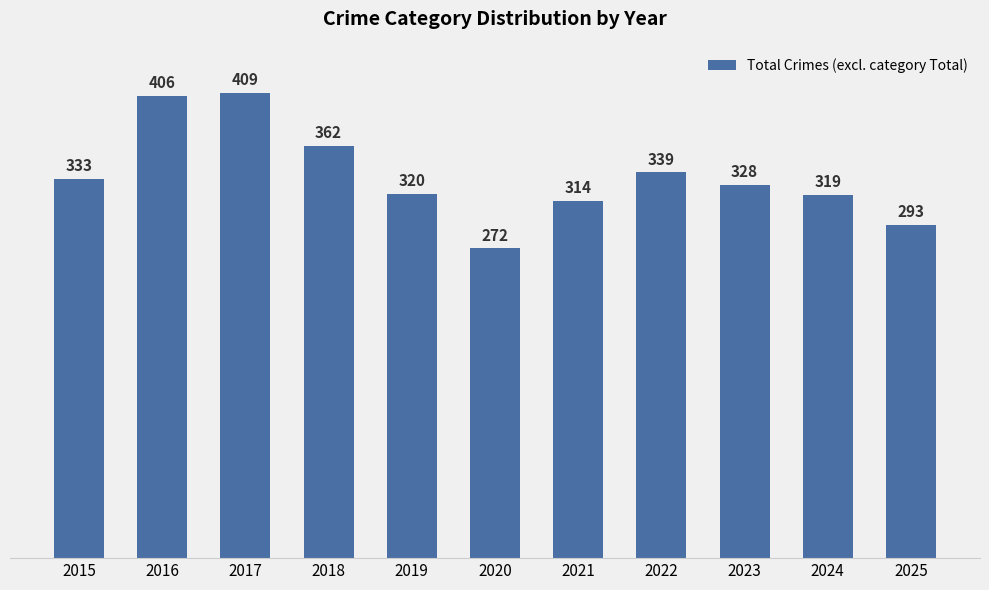

How many bars are there in total?

11